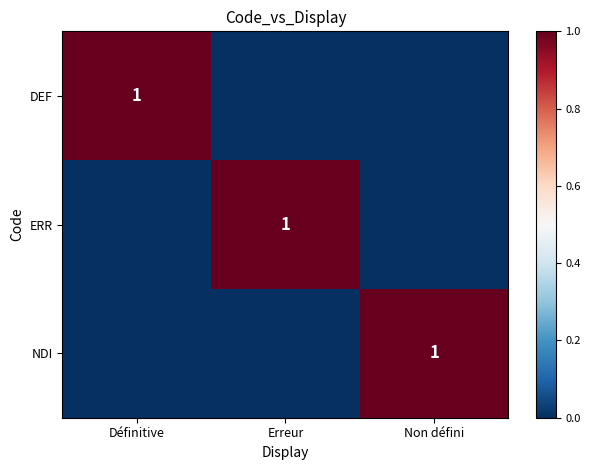

The DEF series shows 1 at Définitive. True or false?

True